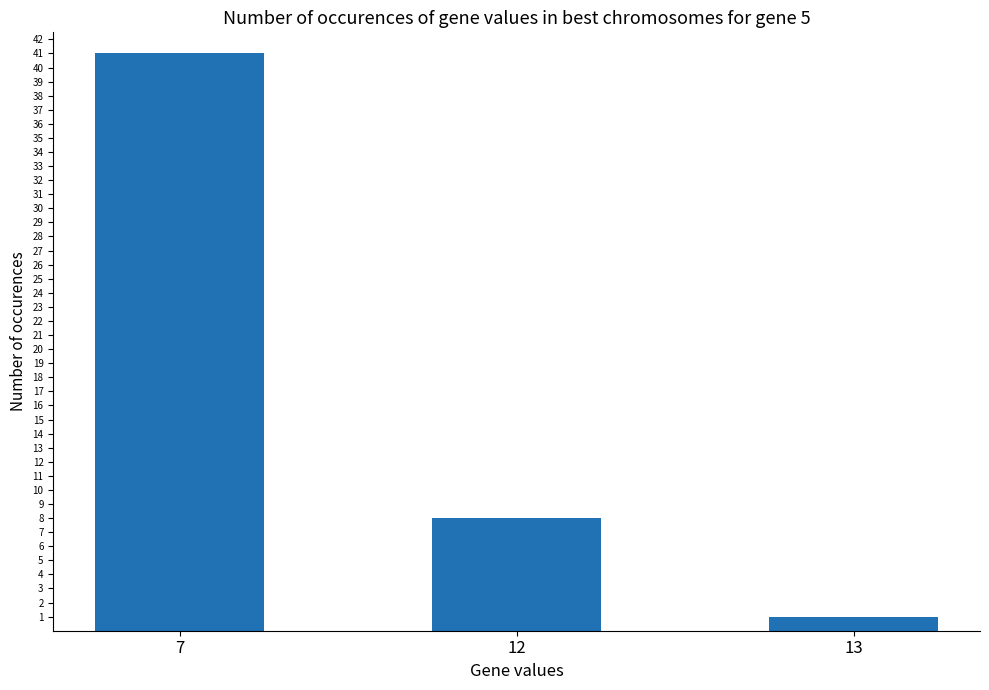

List the labels in order of value, smallest first.

13, 12, 7